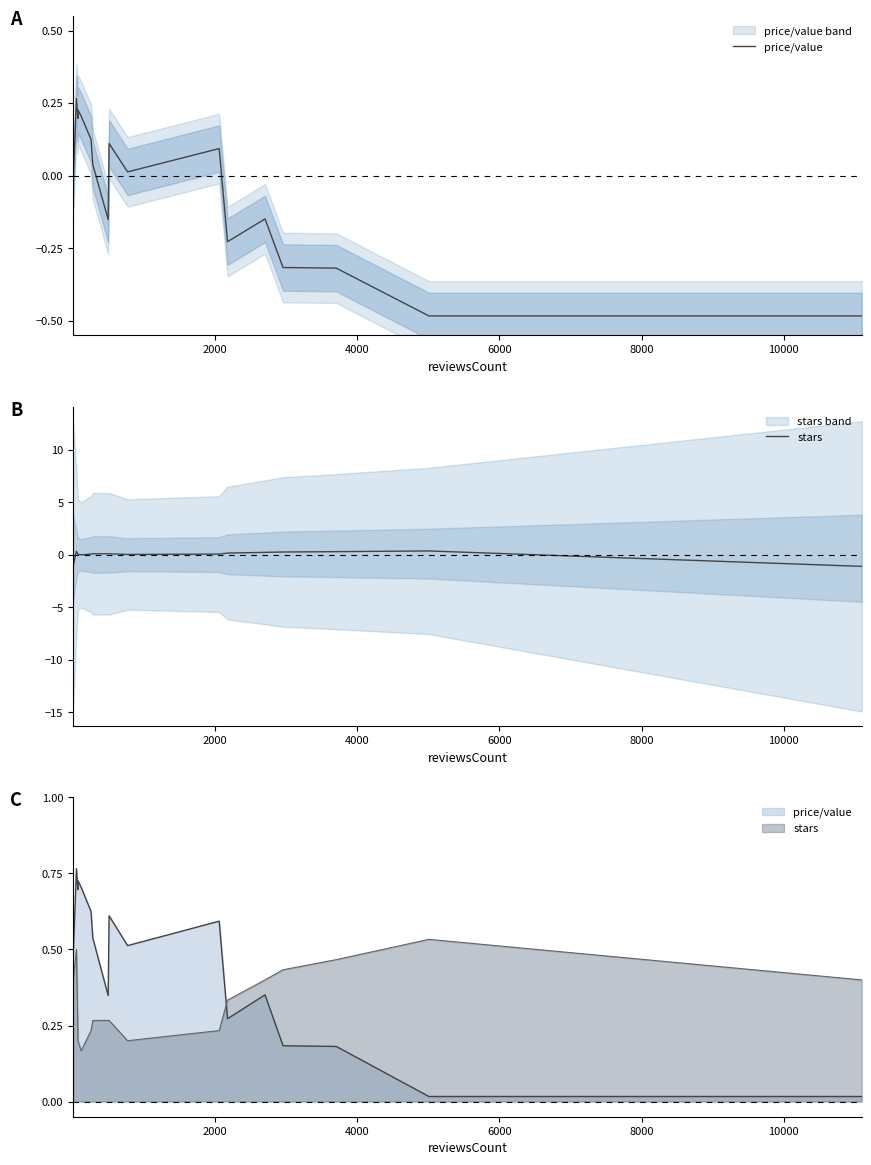

In price/value, how many points are higher than both neighbors (excluding endpoints)?

5